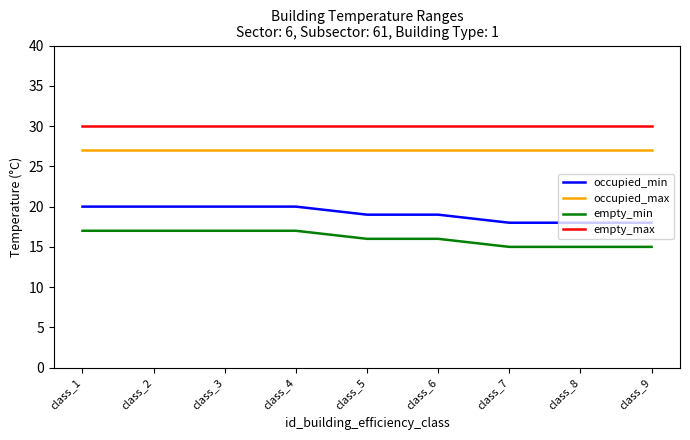

Reading left to right, transcribe all the data shown in this chart.

occupied_min: class_1=20	class_2=20	class_3=20	class_4=20	class_5=19	class_6=19	class_7=18	class_8=18	class_9=18
occupied_max: class_1=27	class_2=27	class_3=27	class_4=27	class_5=27	class_6=27	class_7=27	class_8=27	class_9=27
empty_min: class_1=17	class_2=17	class_3=17	class_4=17	class_5=16	class_6=16	class_7=15	class_8=15	class_9=15
empty_max: class_1=30	class_2=30	class_3=30	class_4=30	class_5=30	class_6=30	class_7=30	class_8=30	class_9=30